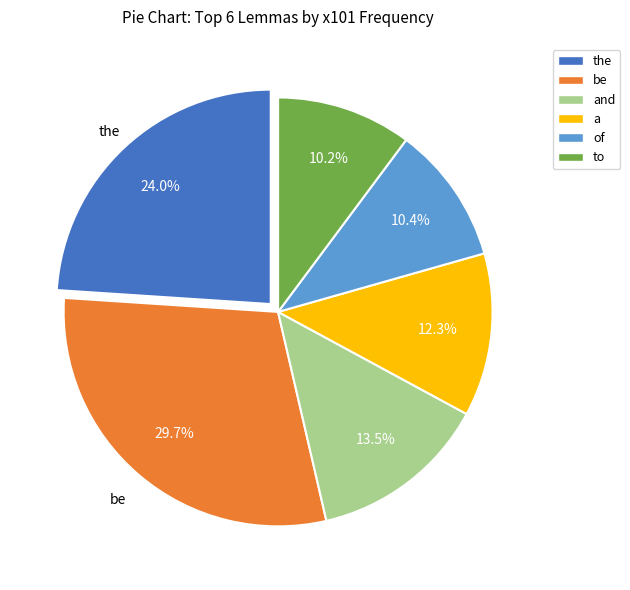

Does any single category account for the majority?

No